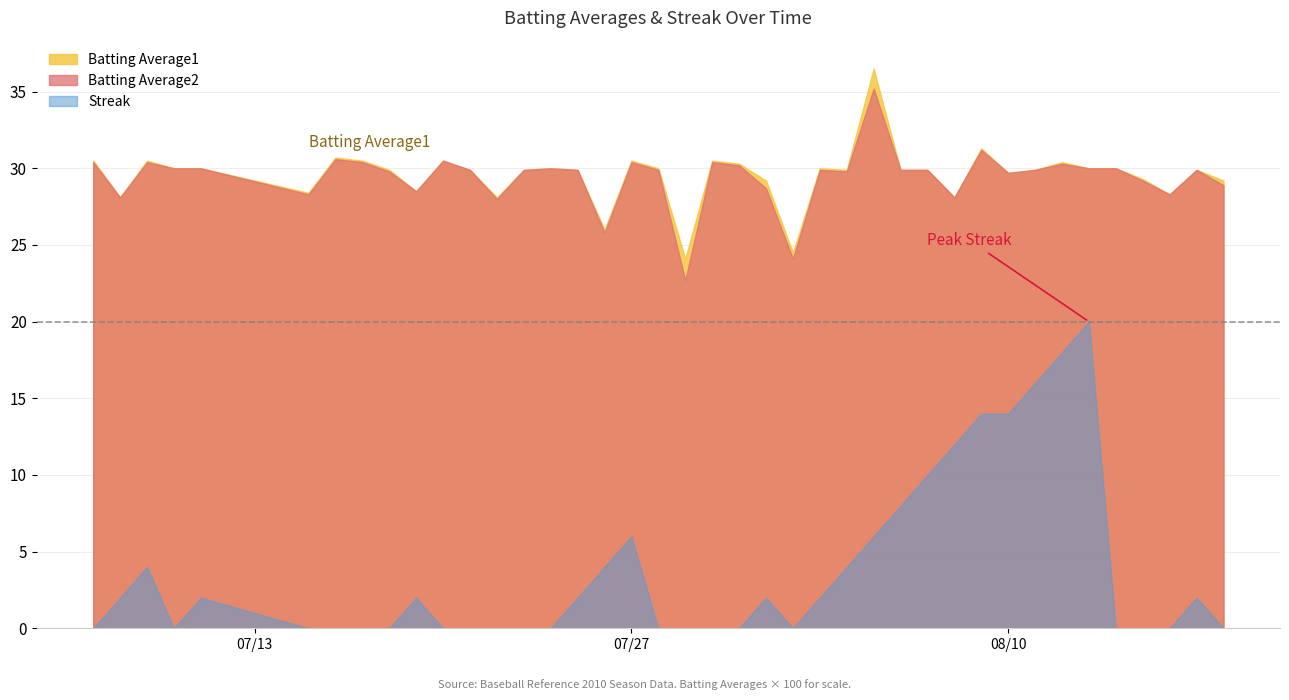

Where do Batting Average2 and Streak first cross each other?

2010-07-07 and 2010-07-08